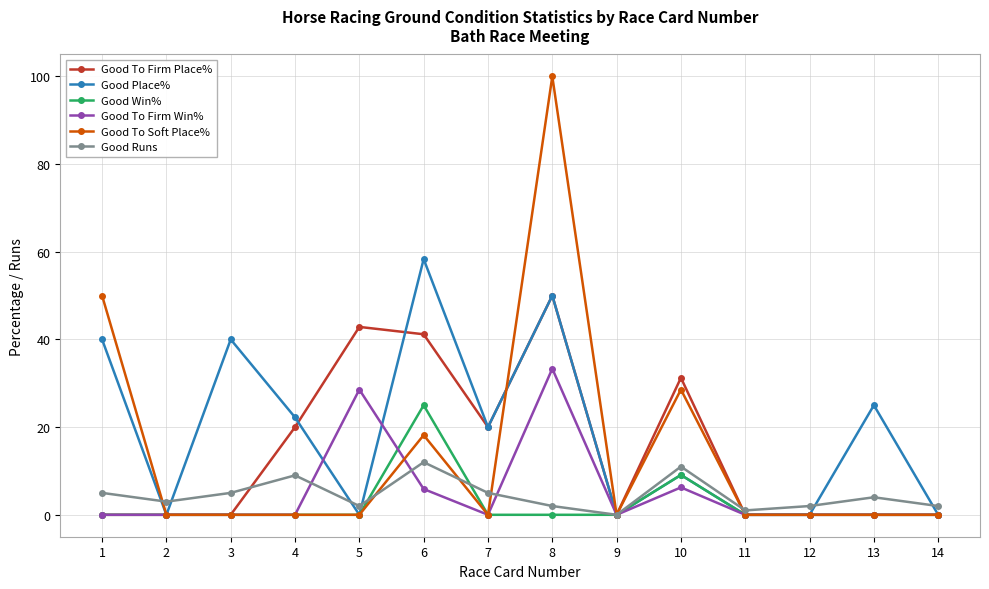

How many distinct data groups are displayed?

6